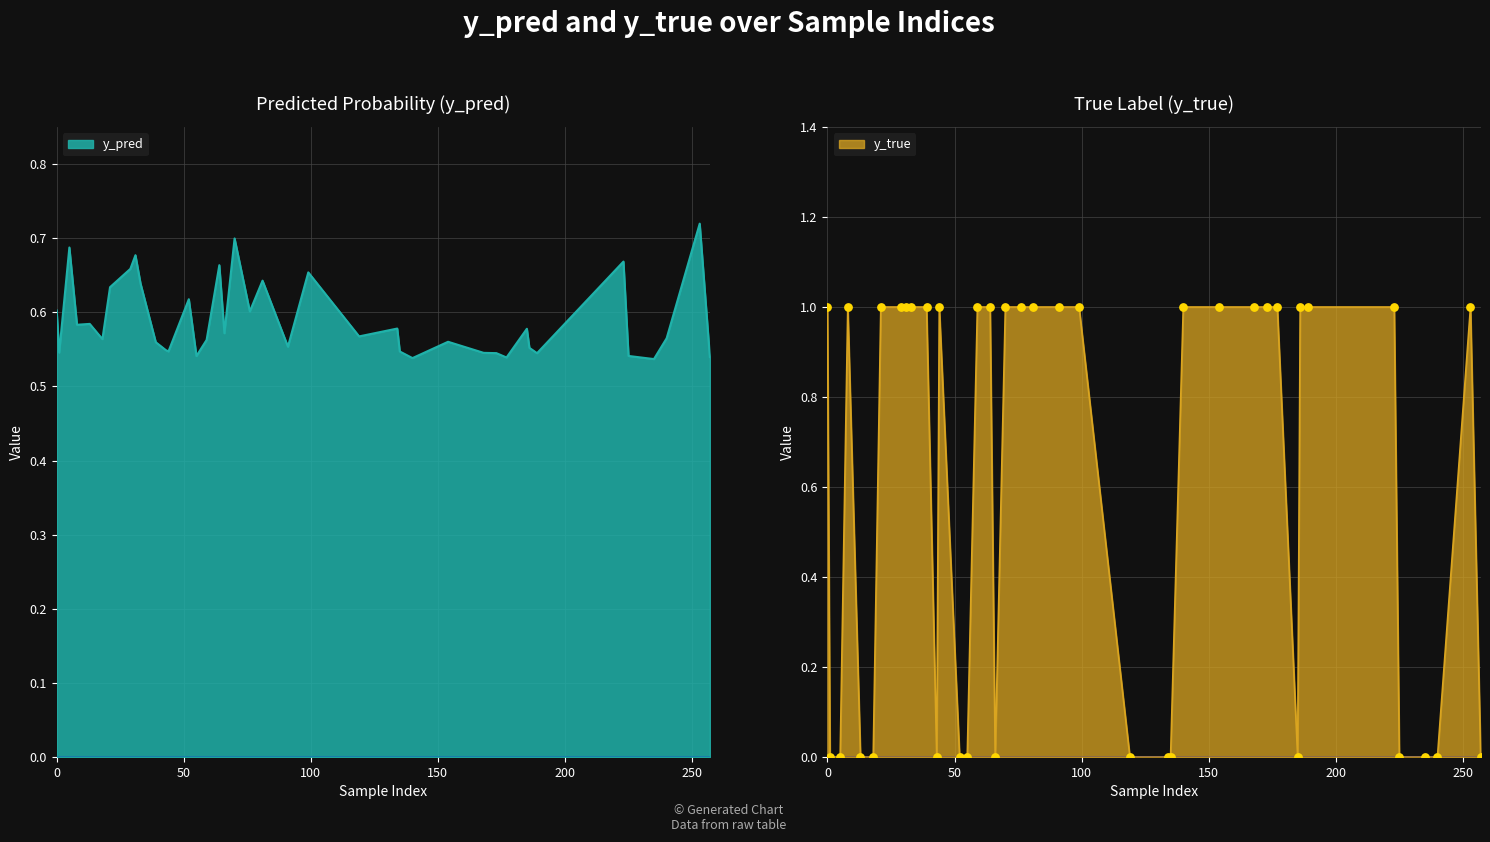

Which series has the widest spread of Y values?

y_true